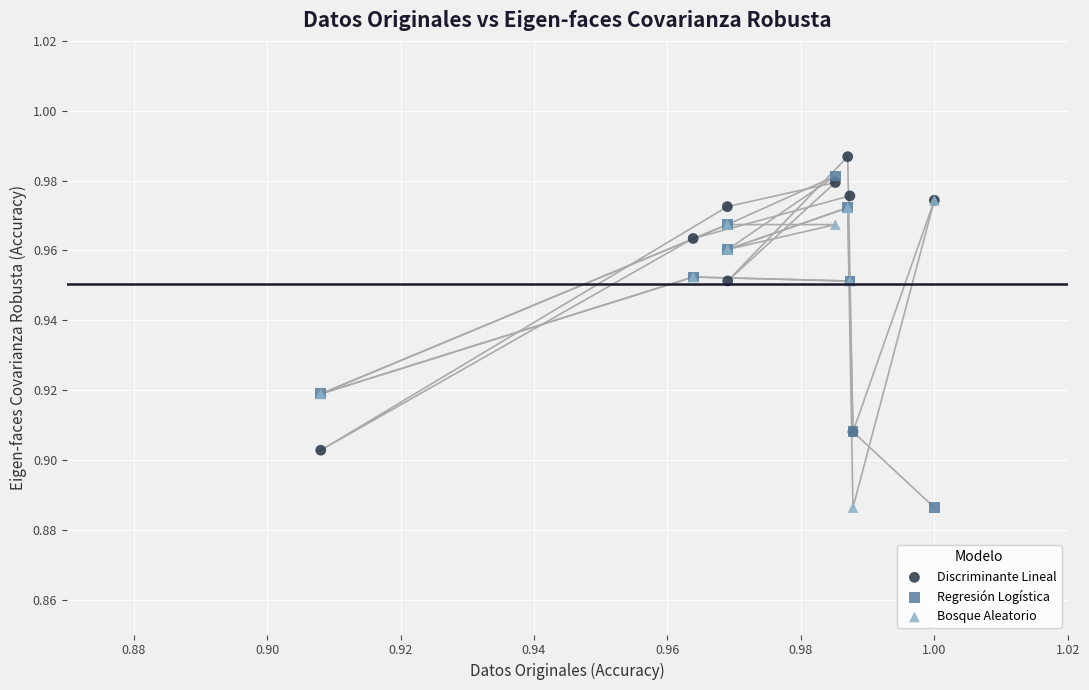

Which series reaches the maximum Y coordinate?

Discriminante Lineal